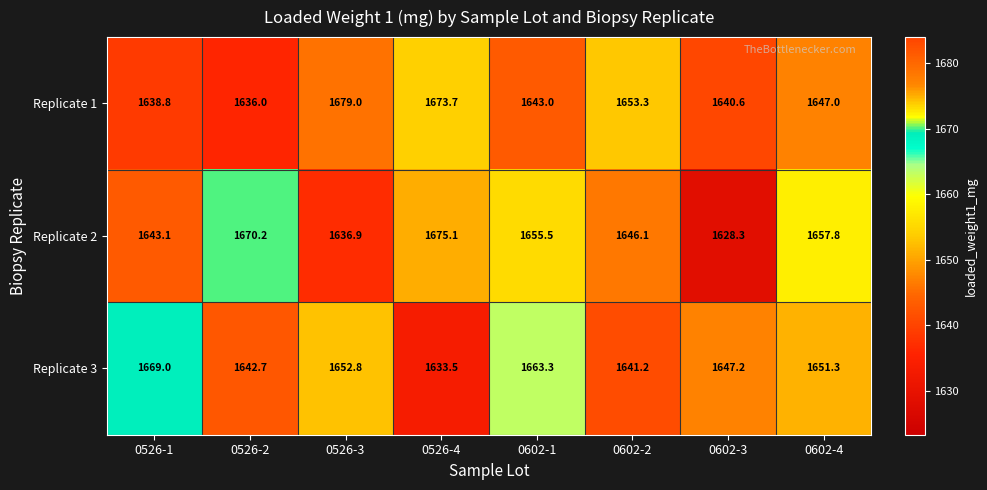

Reading right to left, transcribe all the data shown in this chart.

Replicate 1: 0602-4=1647.0	0602-3=1640.6	0602-2=1653.3	0602-1=1643.0	0526-4=1673.7	0526-3=1679.0	0526-2=1636.0	0526-1=1638.8
Replicate 2: 0602-4=1657.8	0602-3=1628.3	0602-2=1646.1	0602-1=1655.5	0526-4=1675.1	0526-3=1636.9	0526-2=1670.2	0526-1=1643.1
Replicate 3: 0602-4=1651.3	0602-3=1647.2	0602-2=1641.2	0602-1=1663.3	0526-4=1633.5	0526-3=1652.8	0526-2=1642.7	0526-1=1669.0